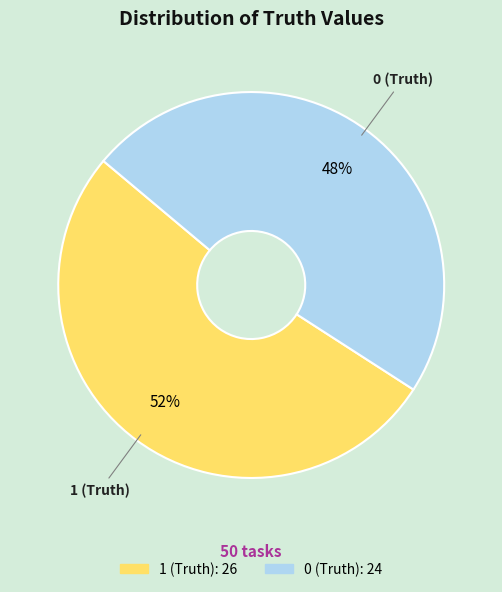

The 0 (Truth) slice represents 39% of the pie. True or false?

False